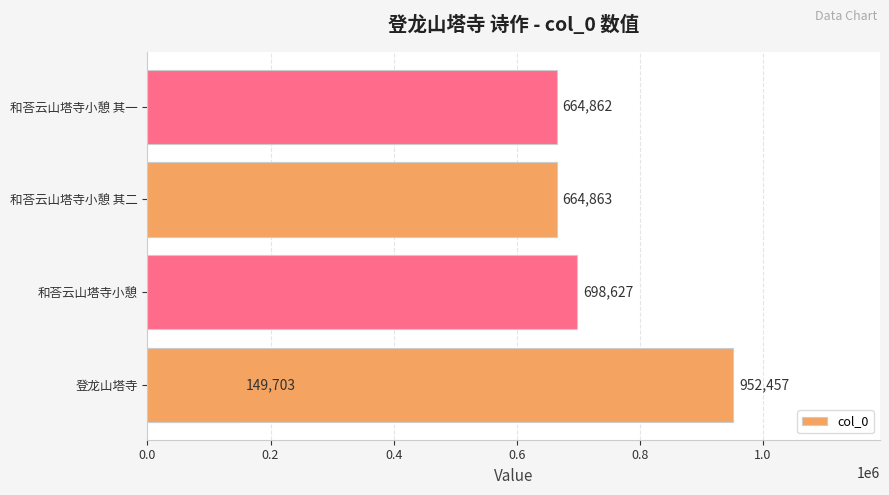

What is the value of the 3rd bar from the left?

664863